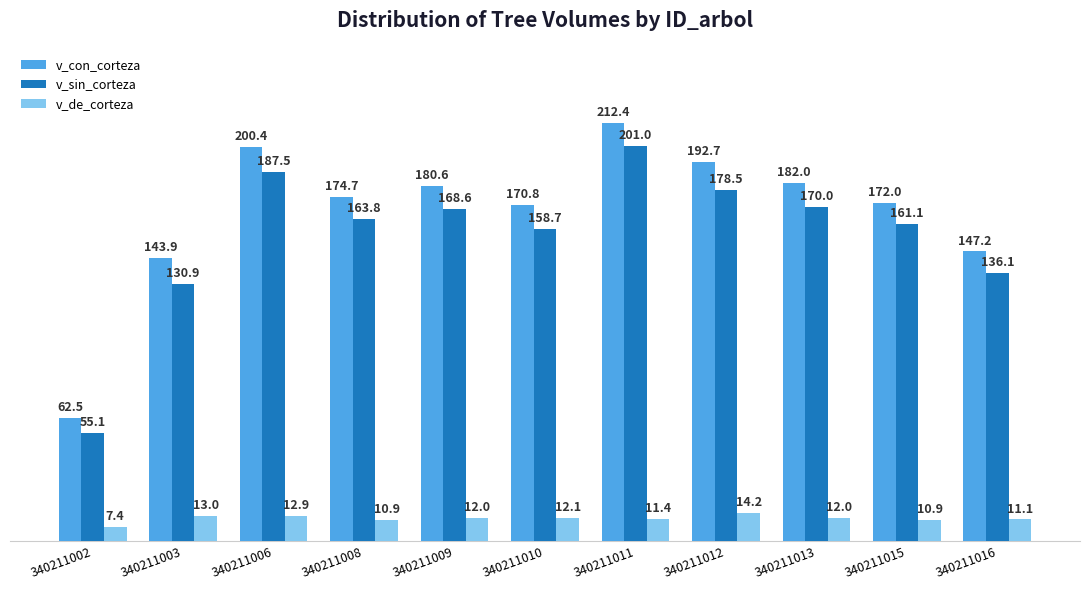

How many data points in v_de_corteza are above 11?

8